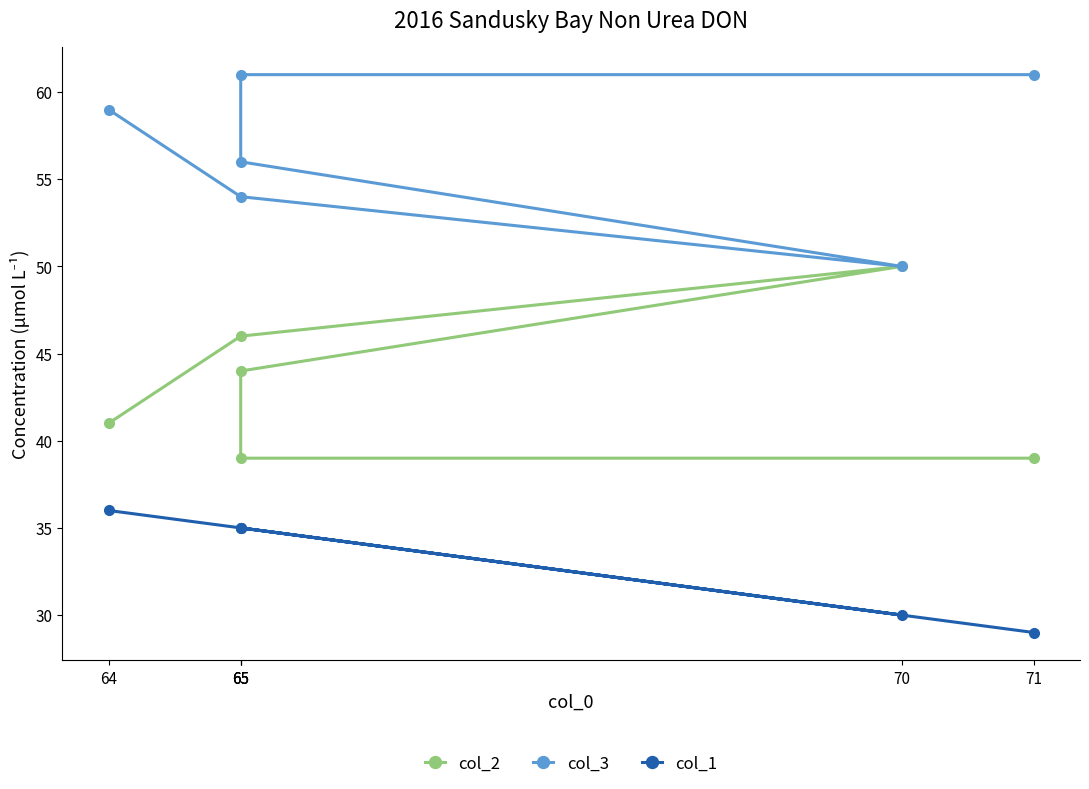

Which label corresponds to the smallest value in the chart?

71